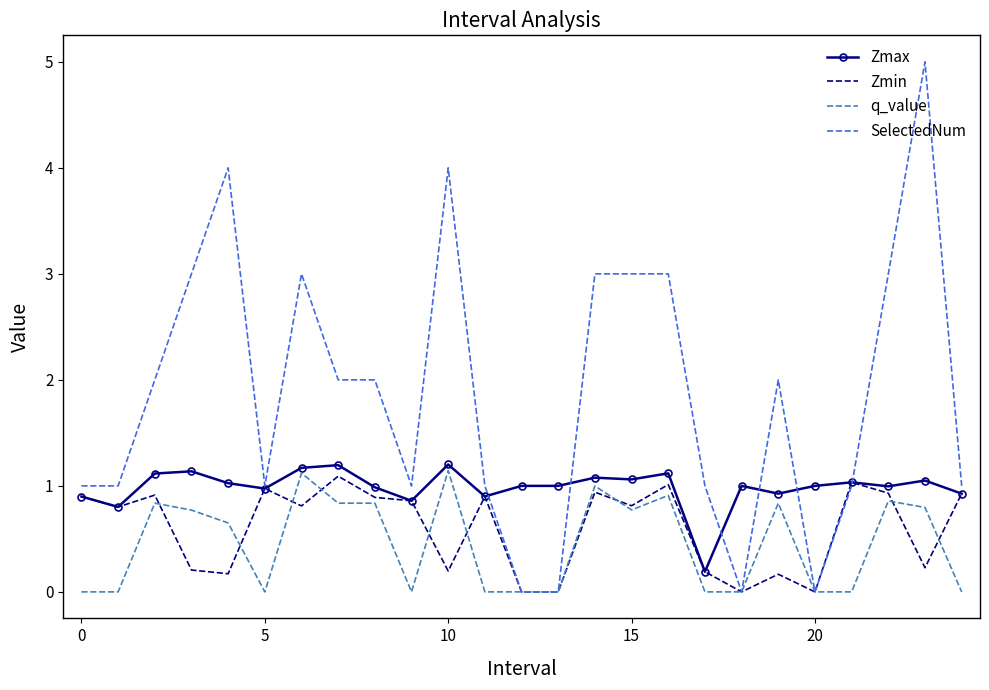

Which series has the largest total across all categories?

SelectedNum